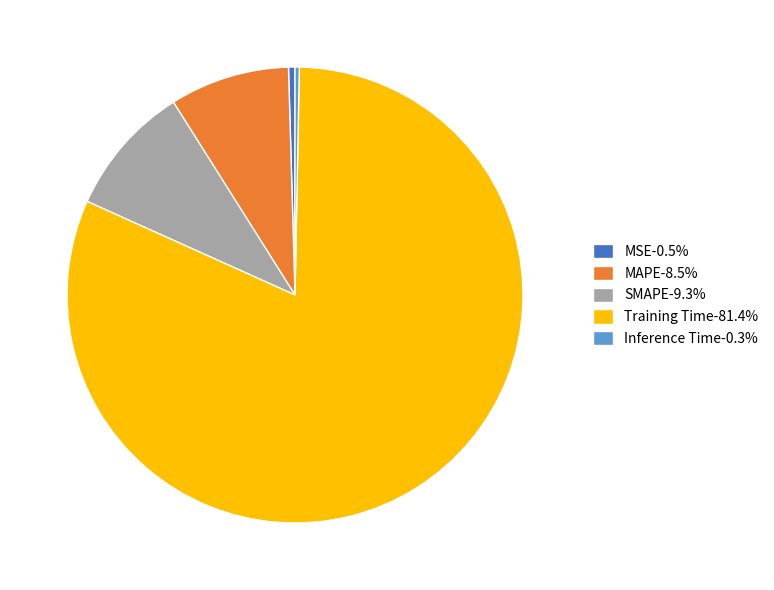

The Training Time slice represents 96% of the pie. True or false?

False